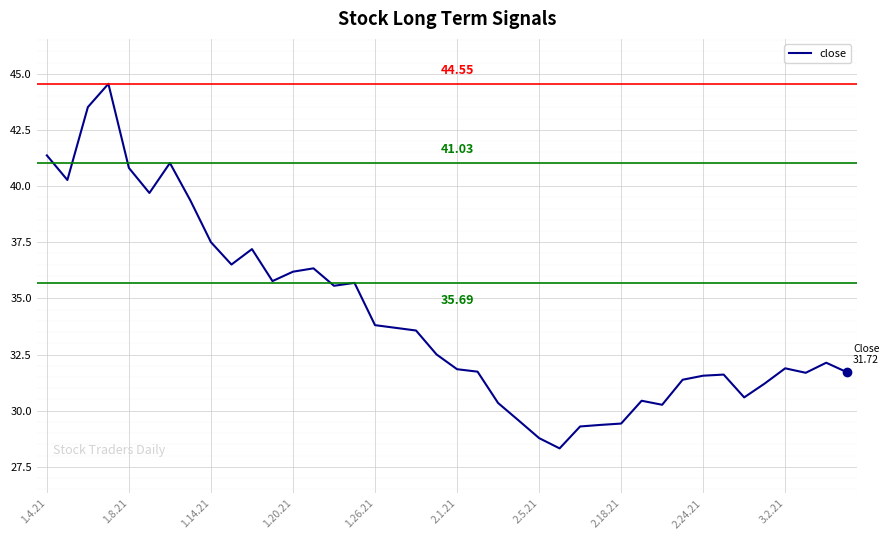

Where does the data first go above 32?

1.4.21